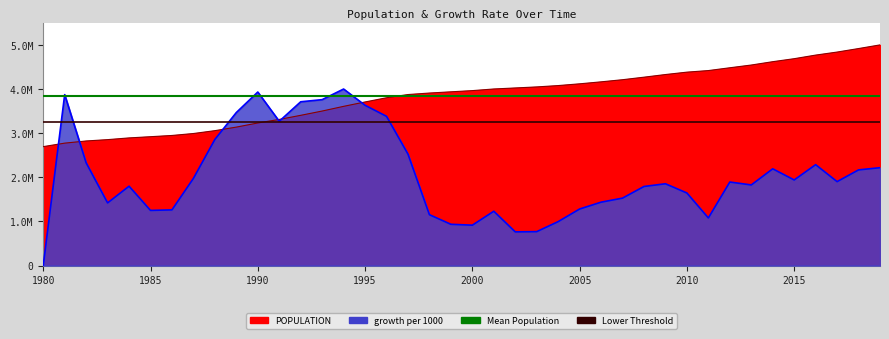

How many lines are shown in the chart?

2